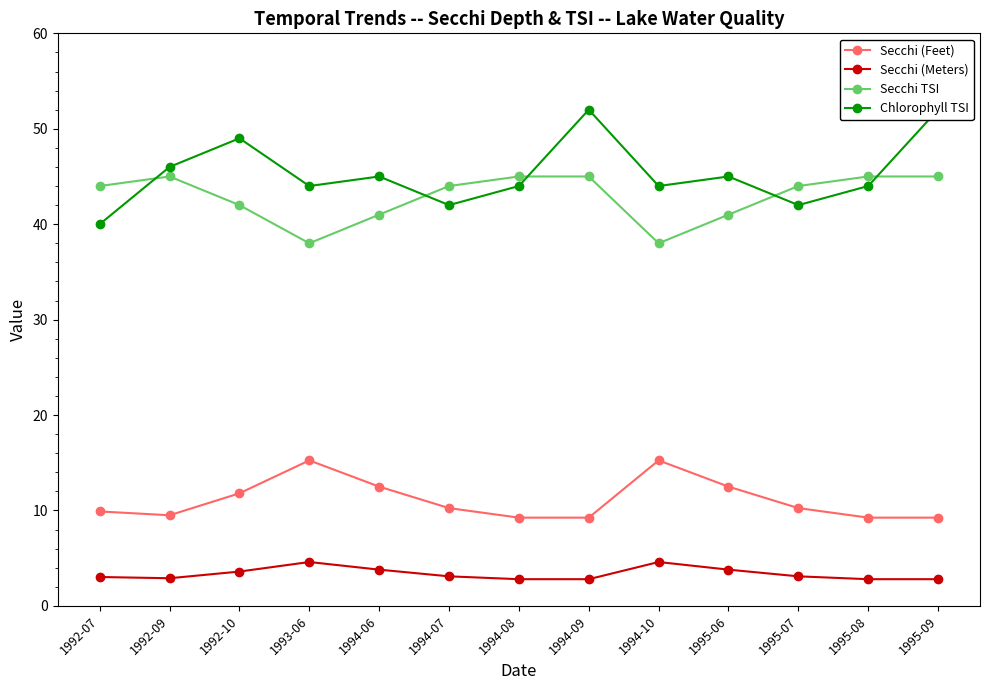

Which category has the highest value across all series?

1994-09